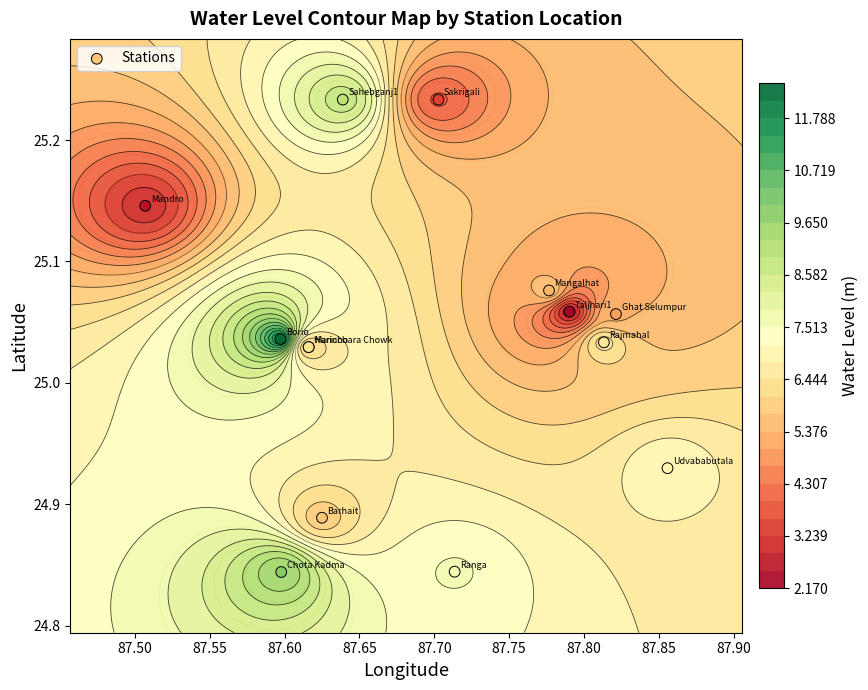

Reading left to right, transcribe all the data shown in this chart.

24.9	25.0	24.8	25.1	25.0	25.1	25.1	25.0	25.0	24.8	25.2	25.2	25.1	24.9